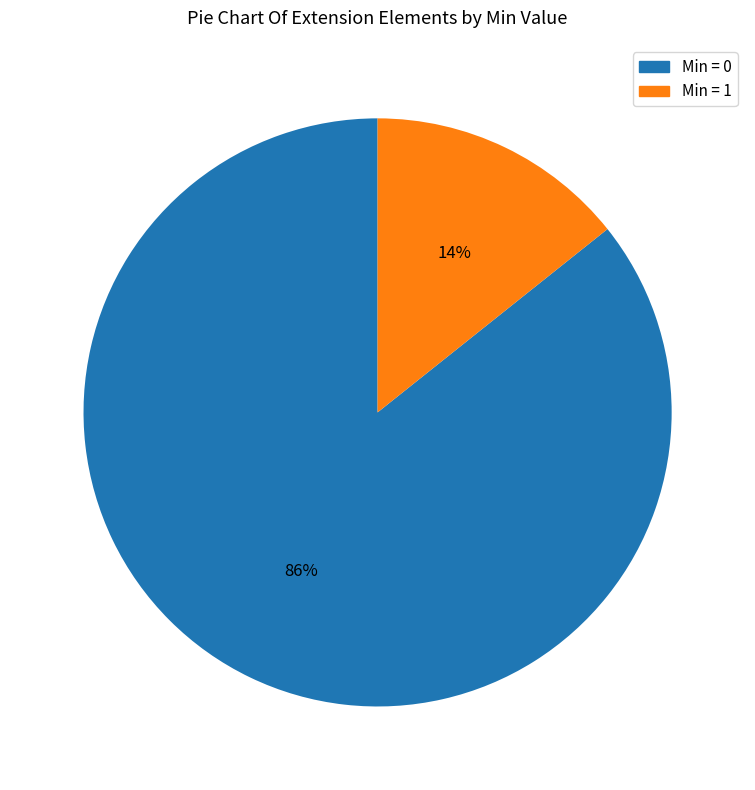

Does any single category account for the majority?

Yes